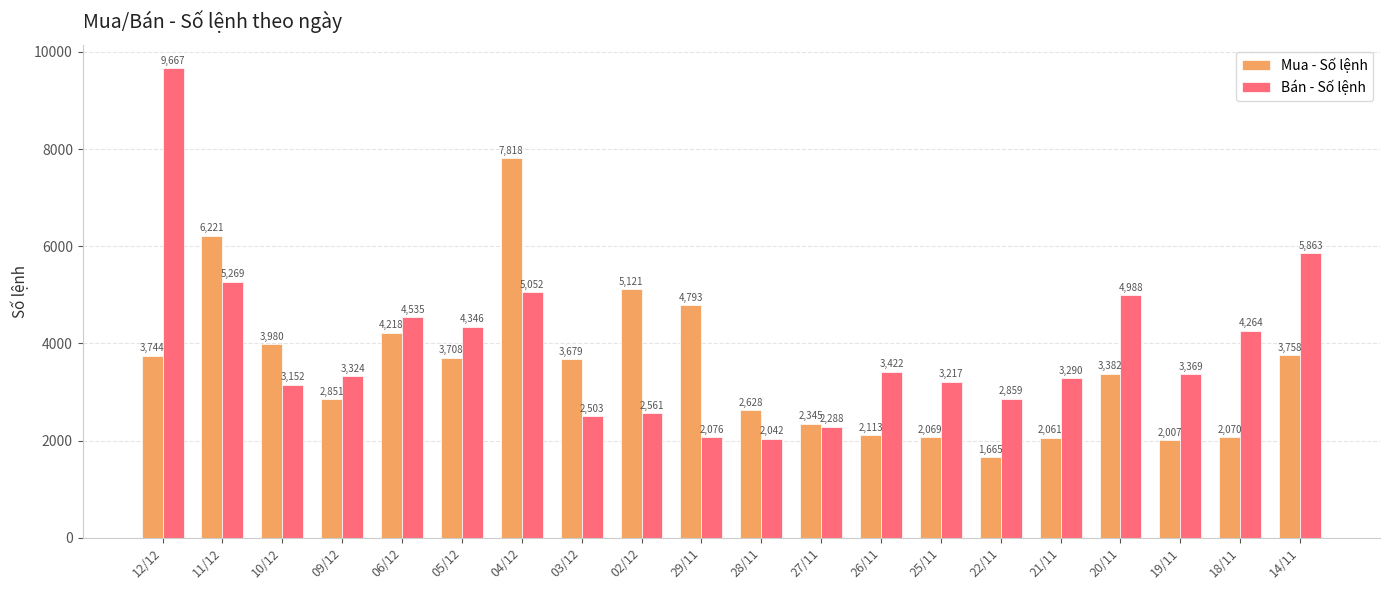

Which series changed the most between 06/12 and 02/12?

Bán - Số lệnh